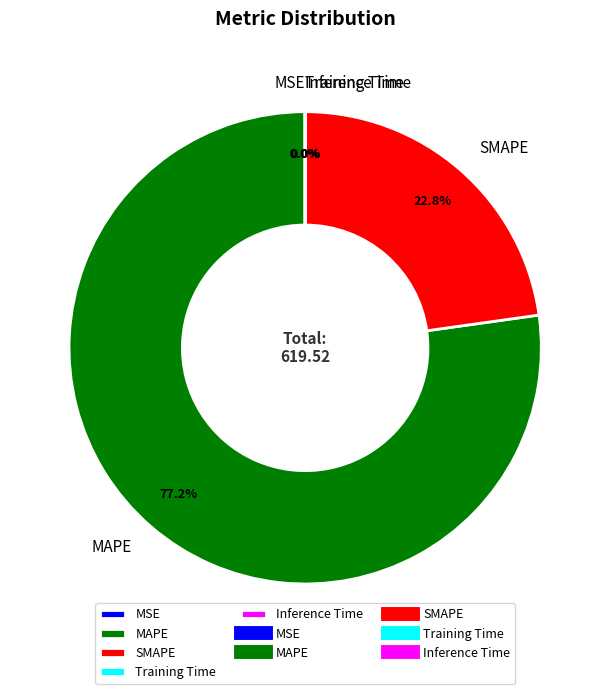

Is the sum of MAPE and SMAPE greater than half?

Yes